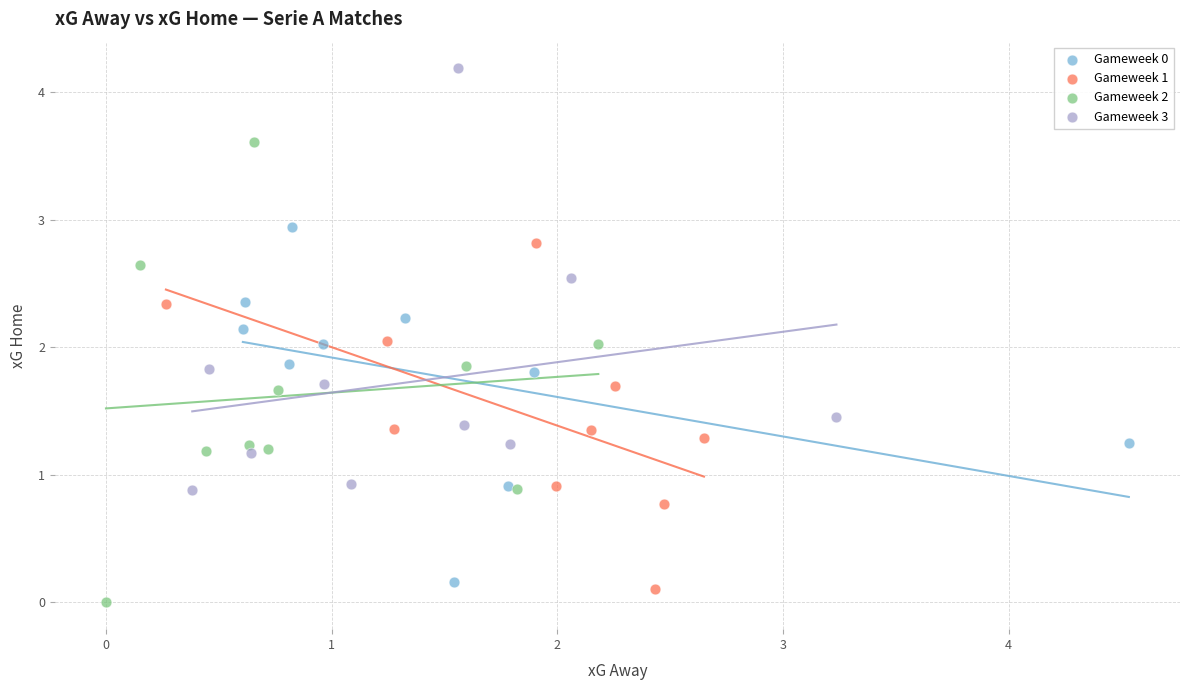

Which series has the largest Y range (max minus min)?

Gameweek 2